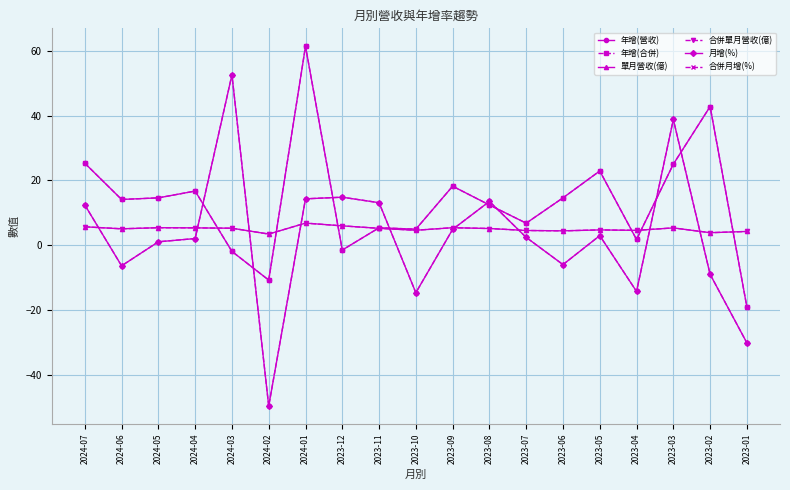

What is the sum of the 單月營收(億) values at 2024-05 and 2023-07?

9.9